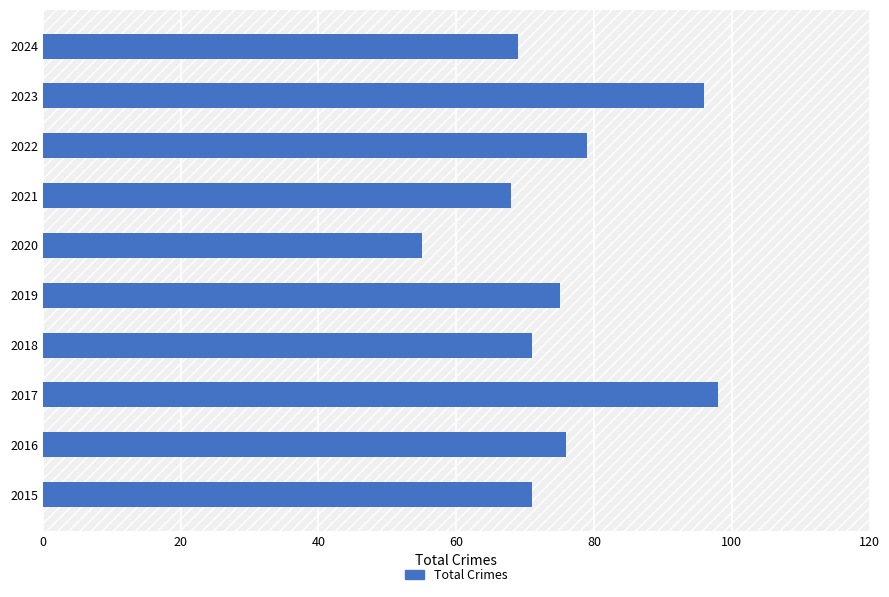

Read the value at 2019.

75